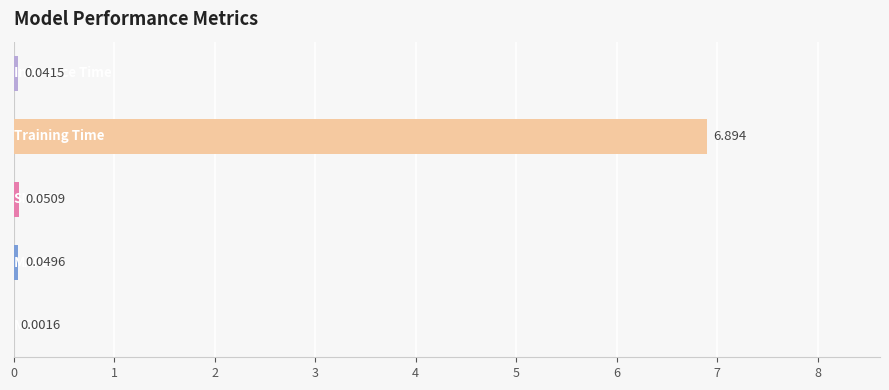

List the labels in order of value, smallest first.

0, 4, 1, 2, 3